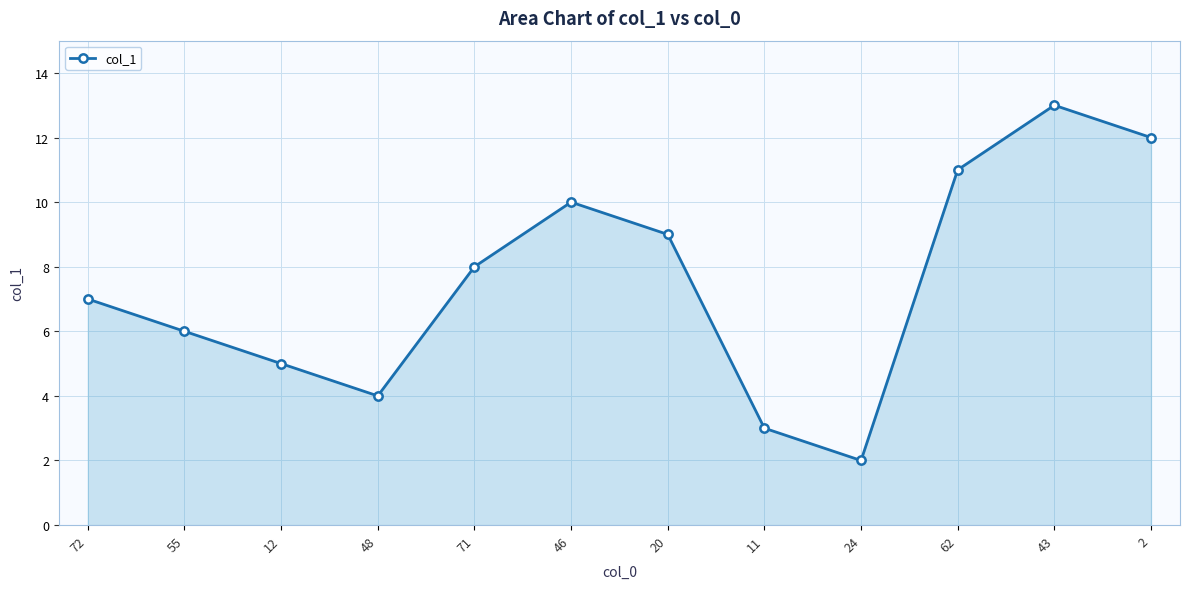

Reading left to right, extract all data points from this chart.

72=7	55=6	12=5	48=4	71=8	46=10	20=9	11=3	24=2	62=11	43=13	2=12